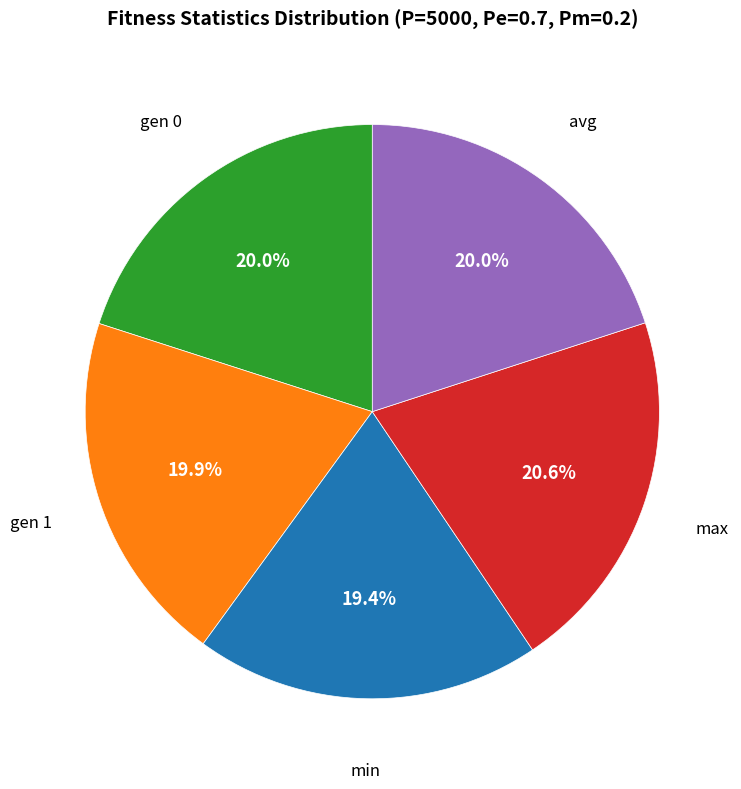

Does any single category account for the majority?

No